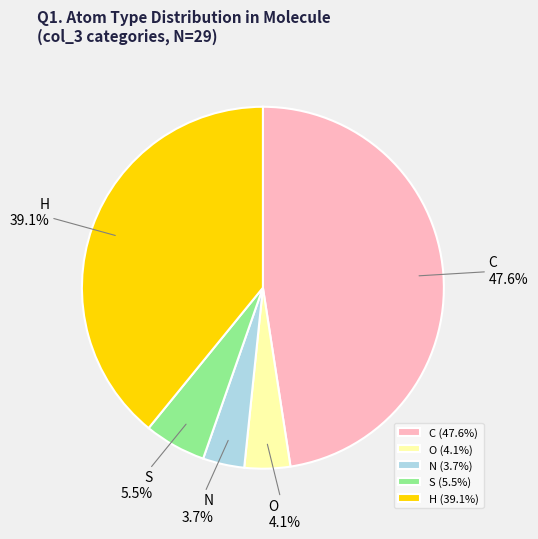

Combined, do N and O account for over 50%?

No